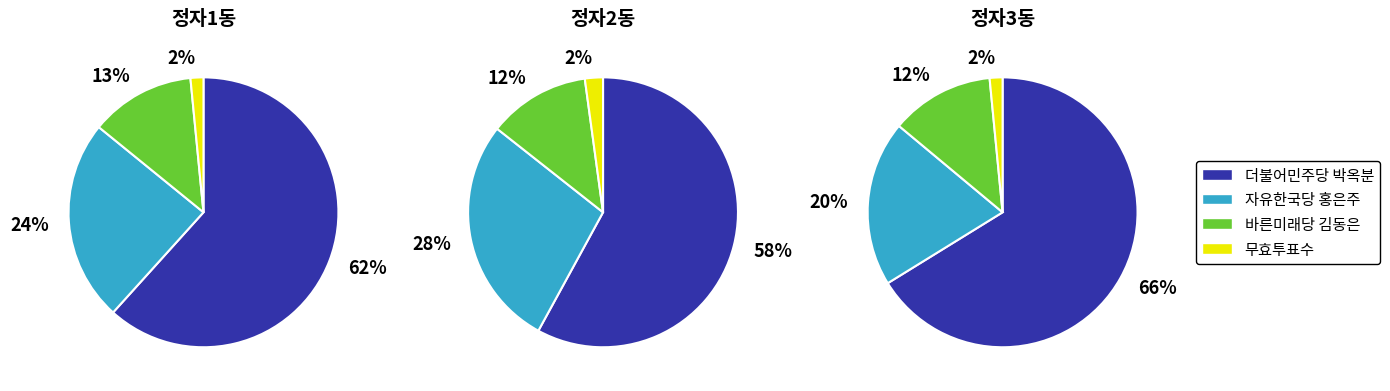

What is the largest slice in the pie chart?

정자3동